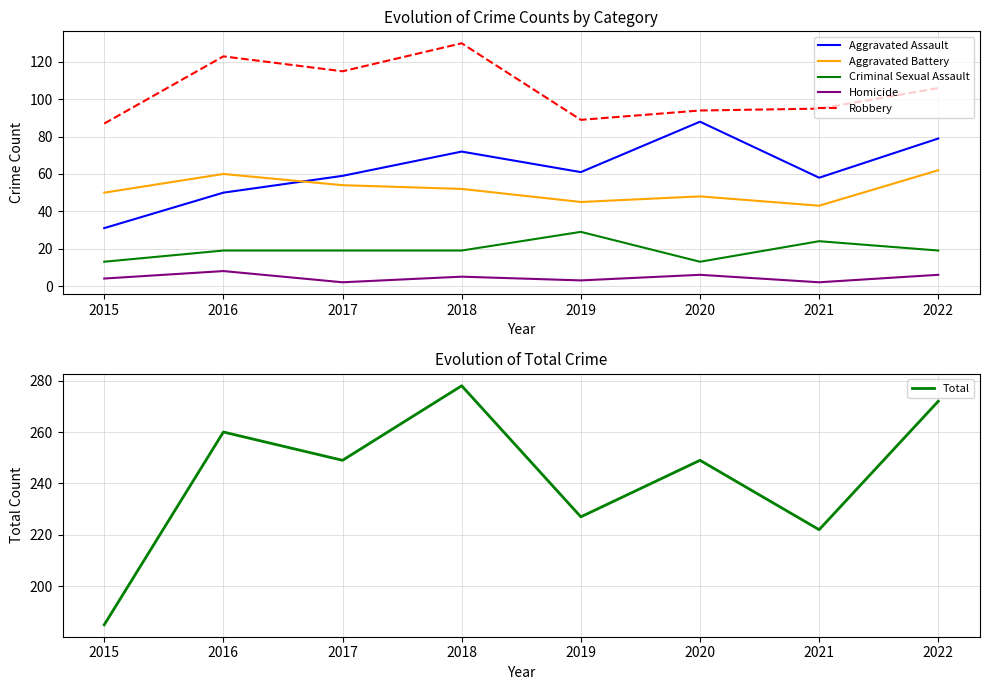

What is the value of the Criminal Sexual Assault point at the 5th from the left?

29